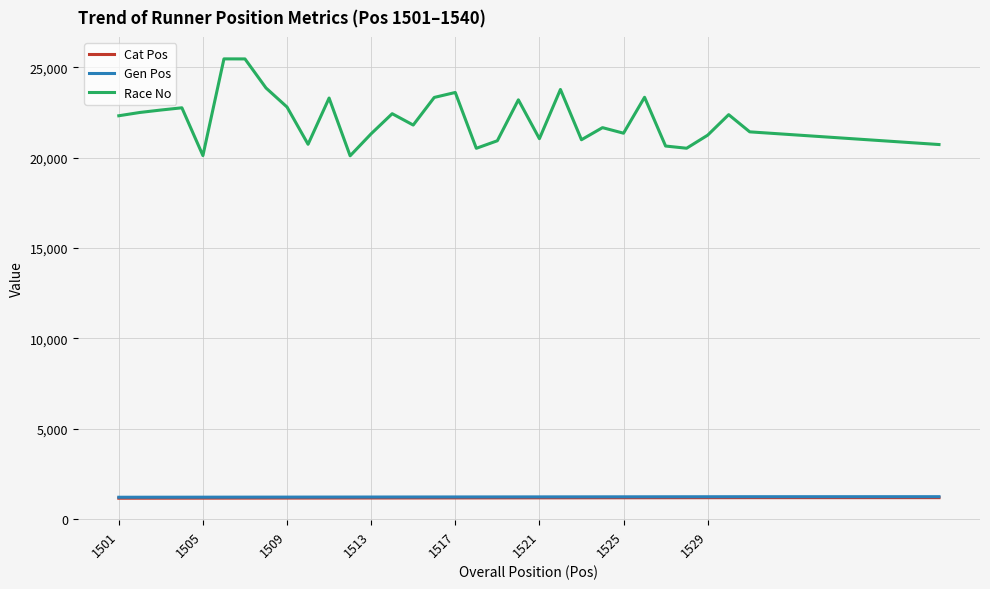

Which series has the widest spread of values?

Race No